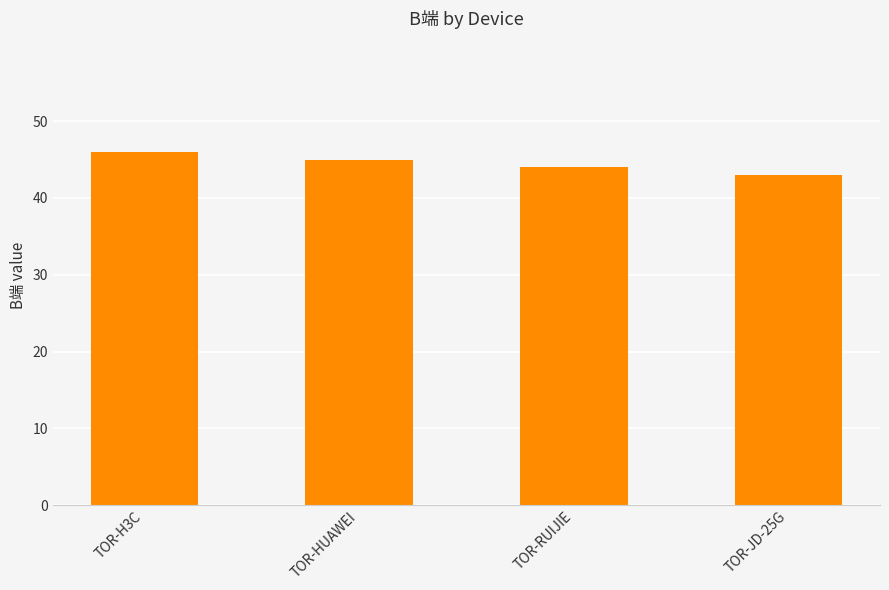

Reading right to left, what are all the values shown in this chart?

43	44	45	46